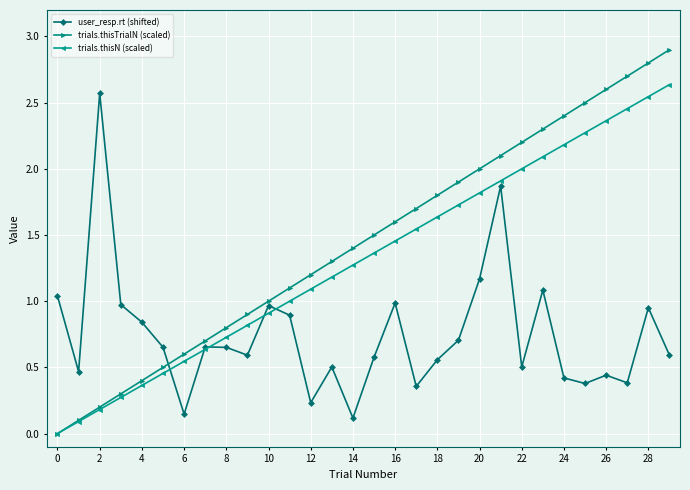

What is the value of the trials.thisN (scaled) point at the 22nd from the left?

1.9